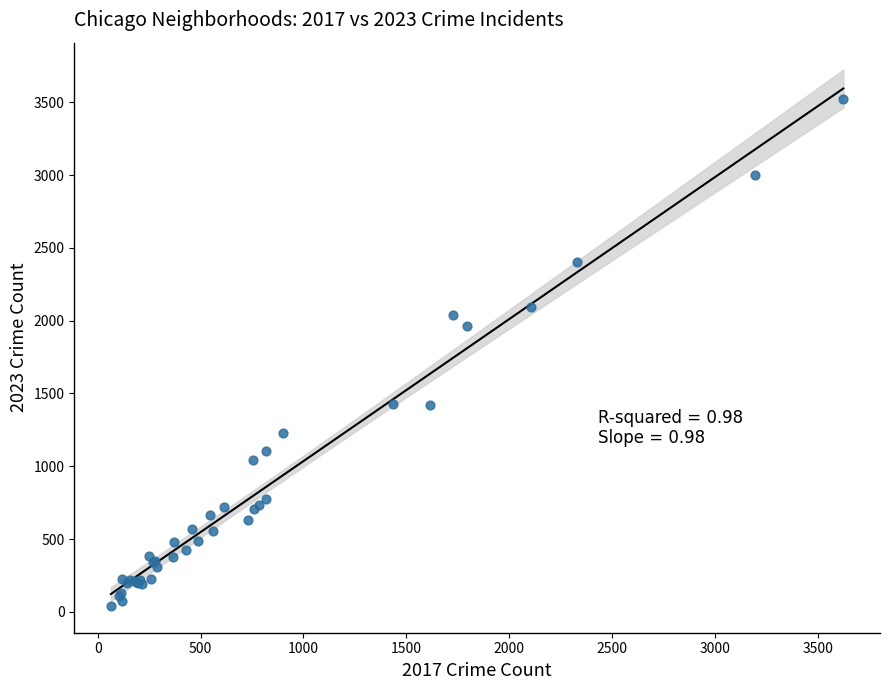

What Y value in the scatter plot is closest to 1783?

1962